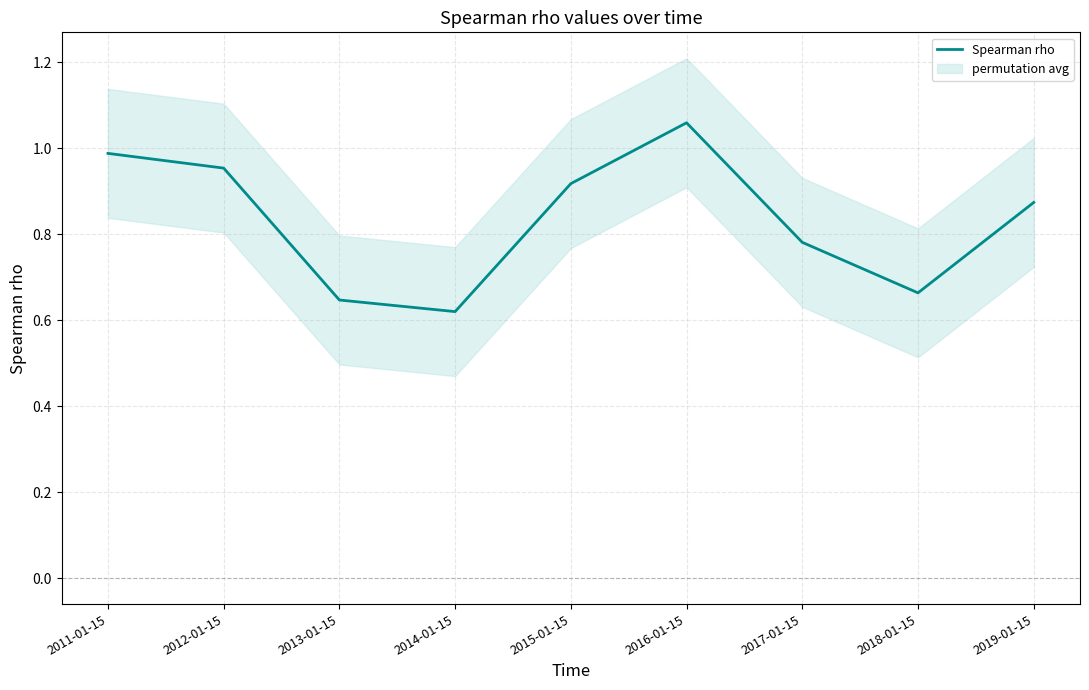

List the labels in order of value, largest first.

2016-01-15, 2011-01-15, 2012-01-15, 2015-01-15, 2019-01-15, 2017-01-15, 2018-01-15, 2013-01-15, 2014-01-15